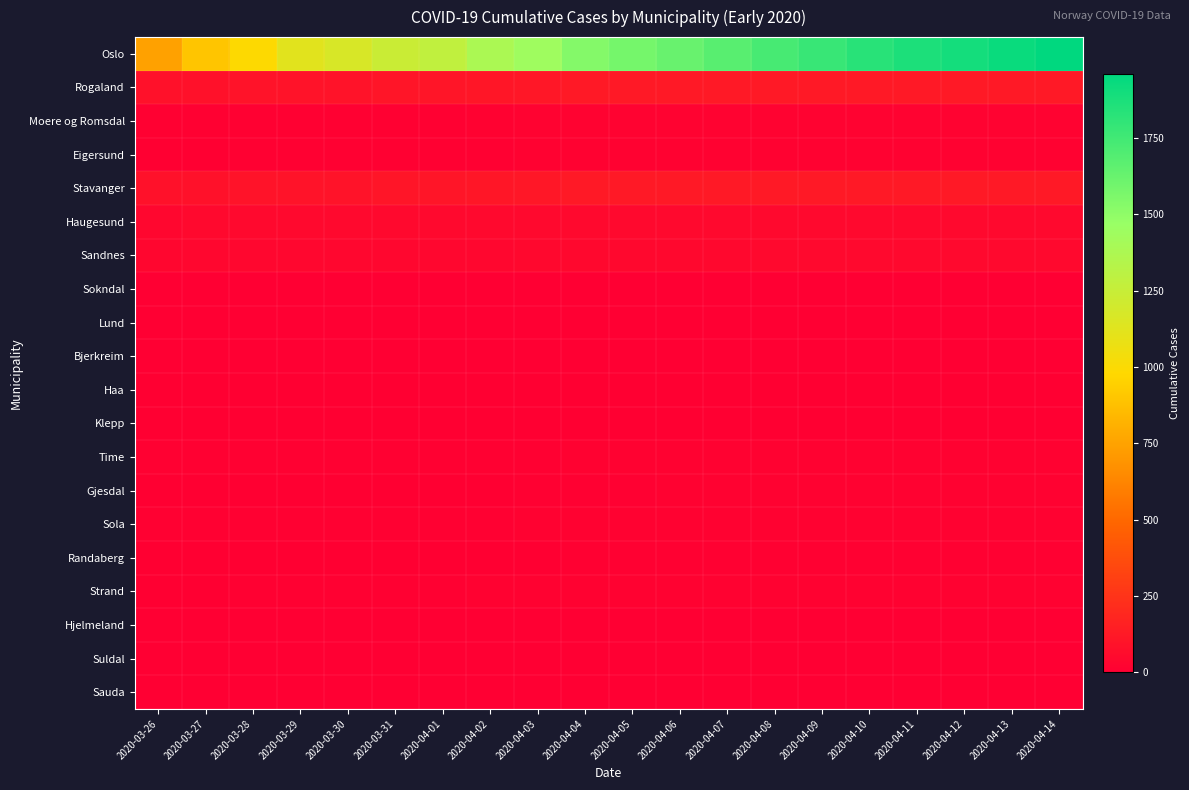

What is the difference between the highest and lowest values at 2020-04-08?

1730